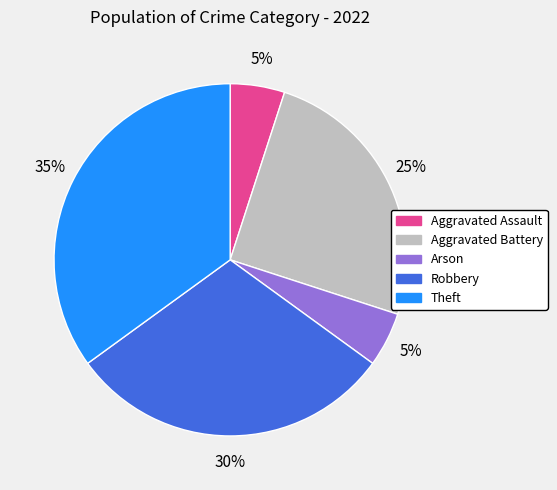

Approximately how many times larger is the value at Aggravated Battery compared to Arson?

5.0